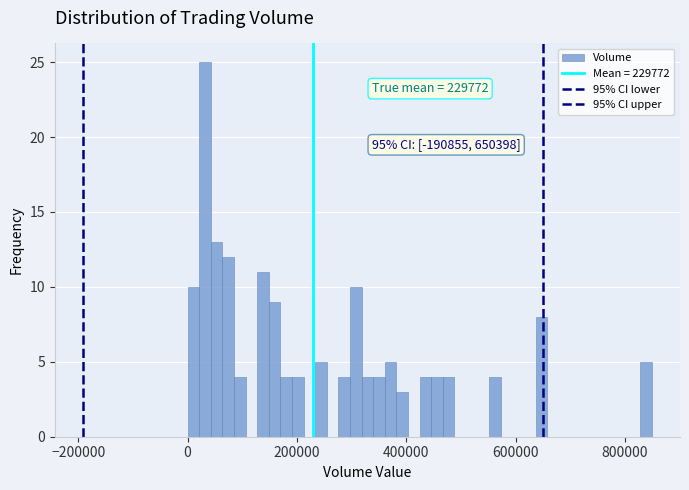

Read against the x-axis, roughly where is the centre of the tallest bar?

40000